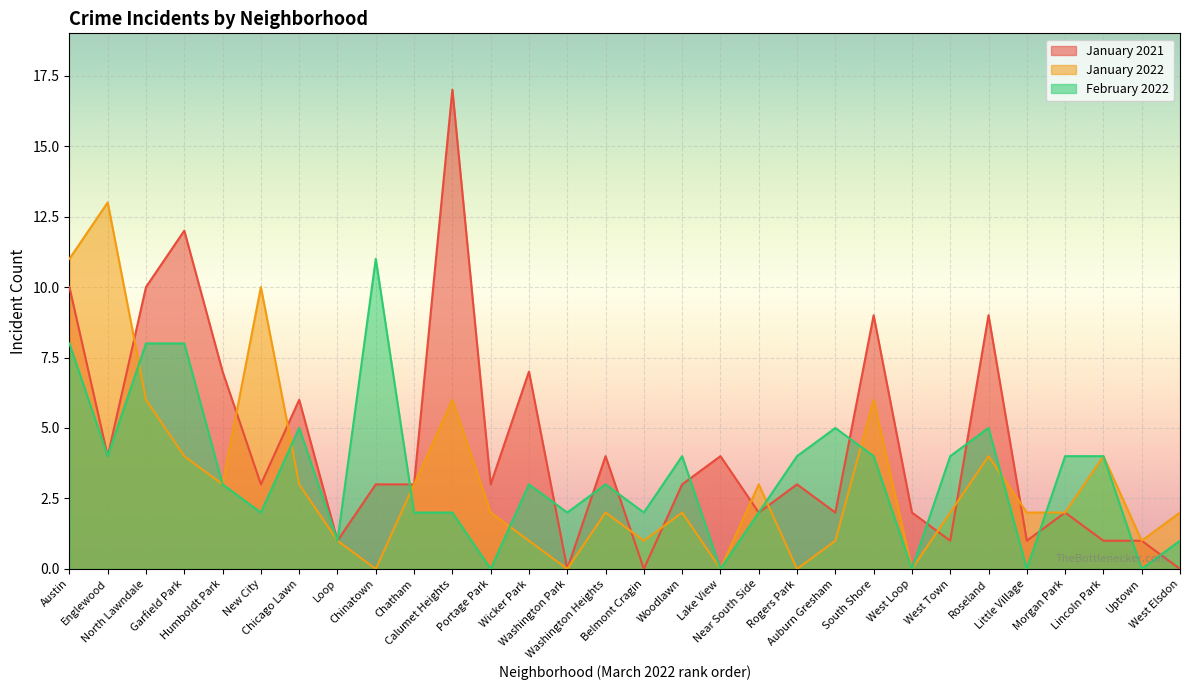

What position from the left is West Elsdon?

30